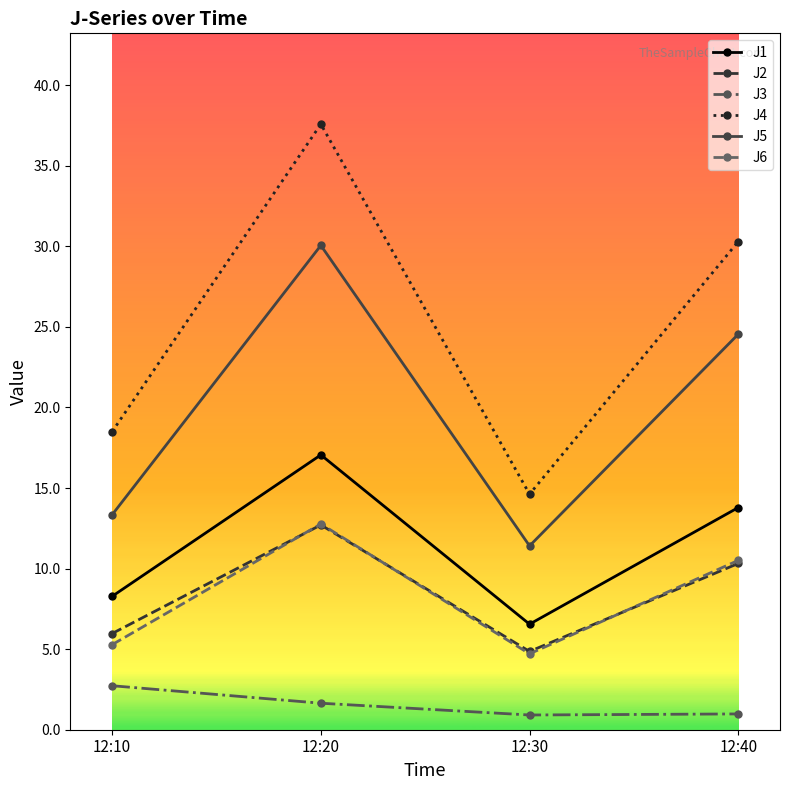

True or false: J1 and J6 cross at least once.

False